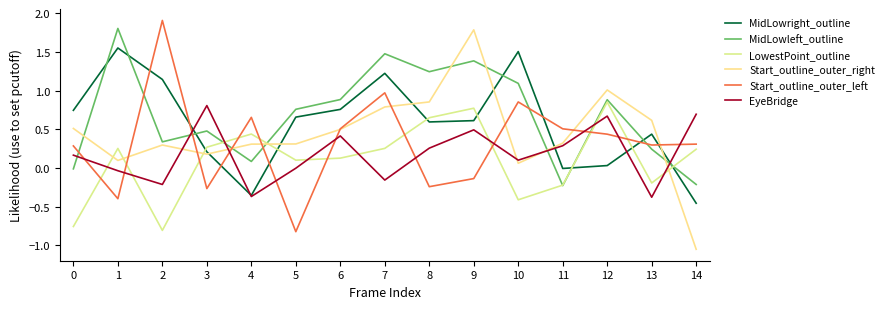

Where is the first local minimum for MidLowleft_outline?

2